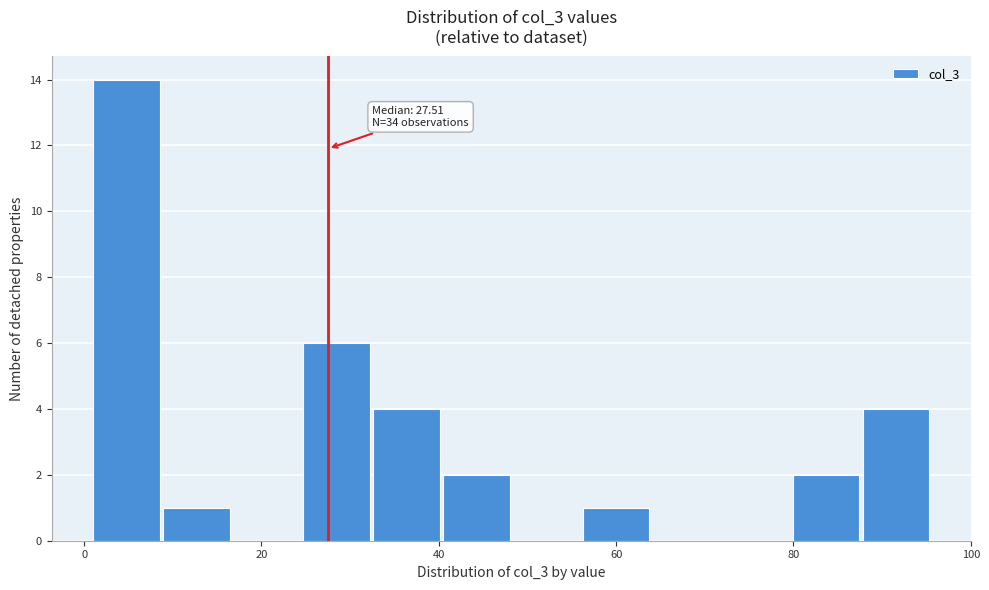

Around what value on the x-axis is the tallest bar? Give the approximate position of its centre, as read against the axis.

4